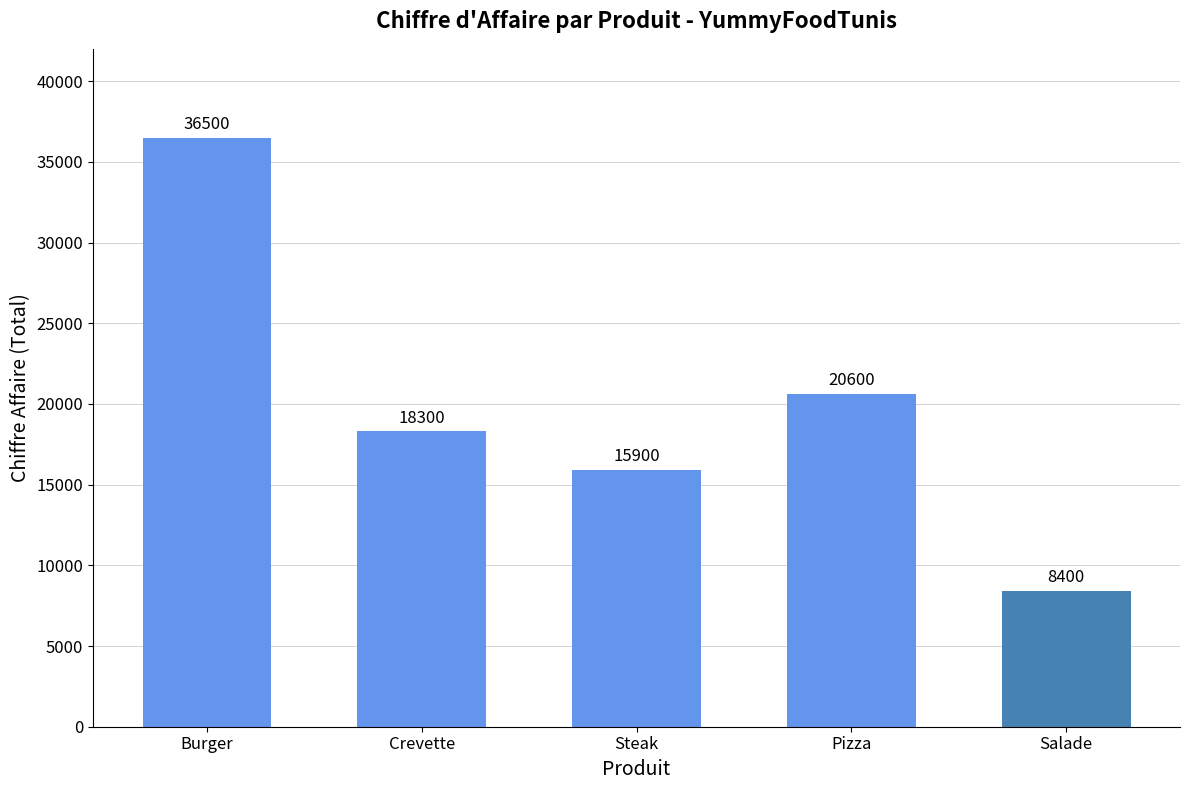

Is it true that the value at Steak is 15900?

True